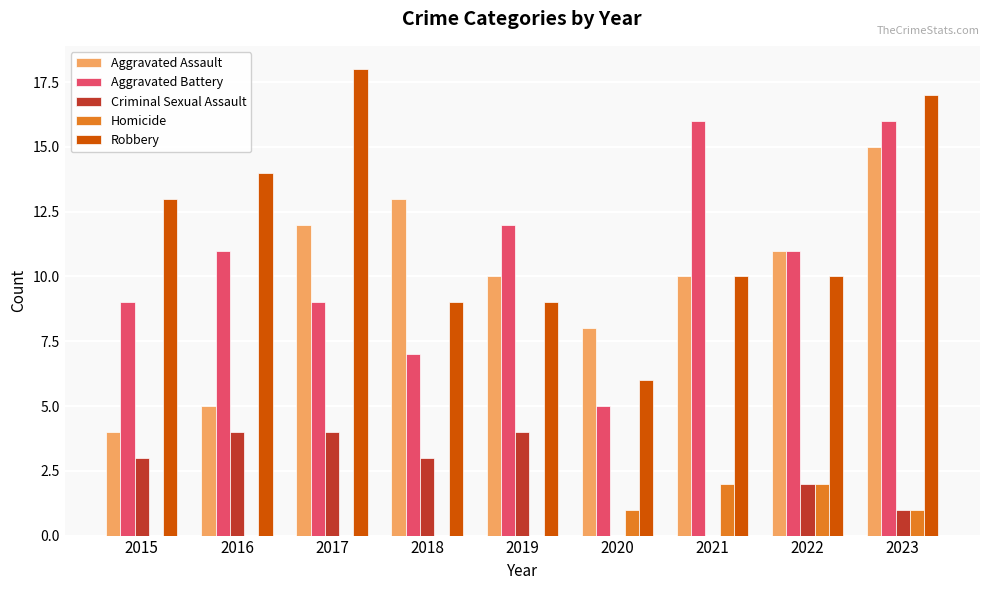

What is the total value across all series at 2022?

36